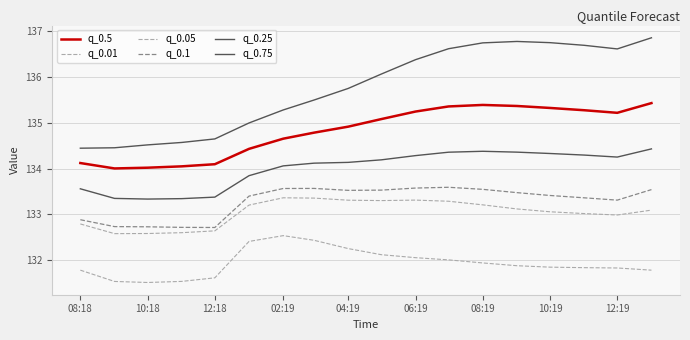

What is the sum of all q_0.5 values?

2426.8